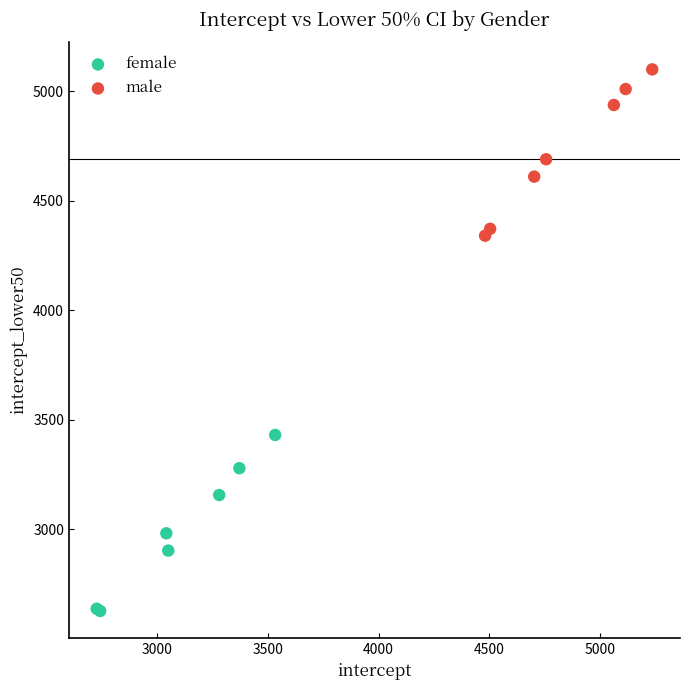

What are all the series names shown in the legend?

female, male